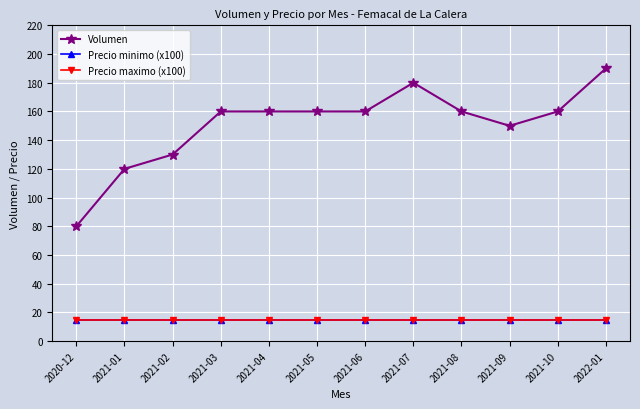

Does the chart have visible grid lines?

Yes